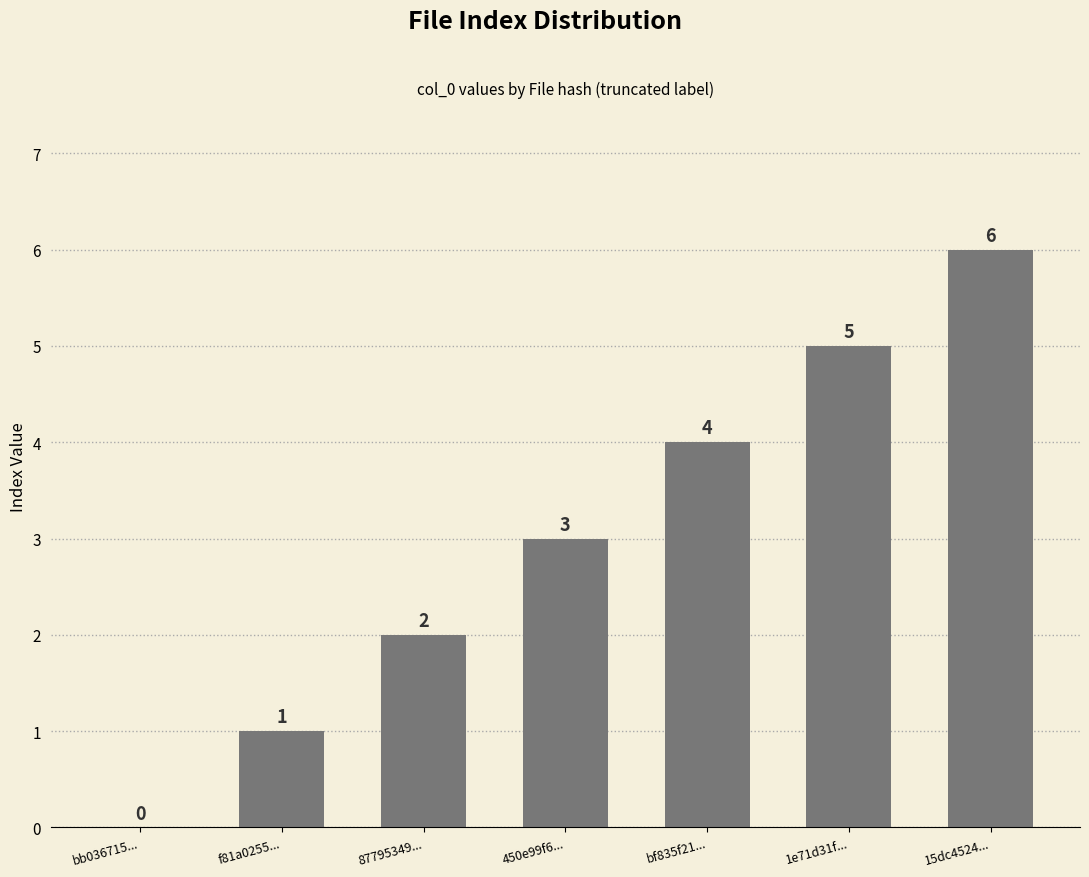

What is the maximum value shown in the chart?

6